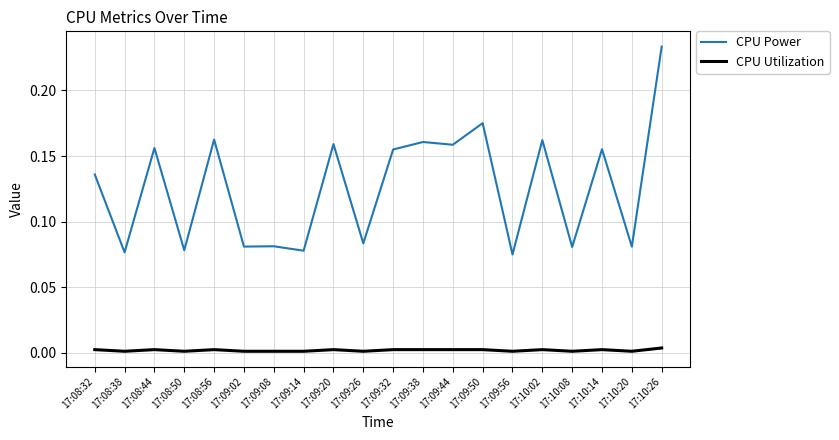

Which label corresponds to the largest value in the chart?

17:10:26